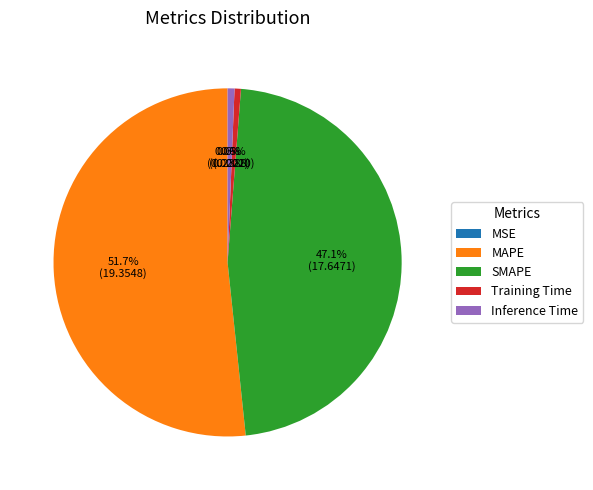

Between MAPE and SMAPE, which is larger?

MAPE